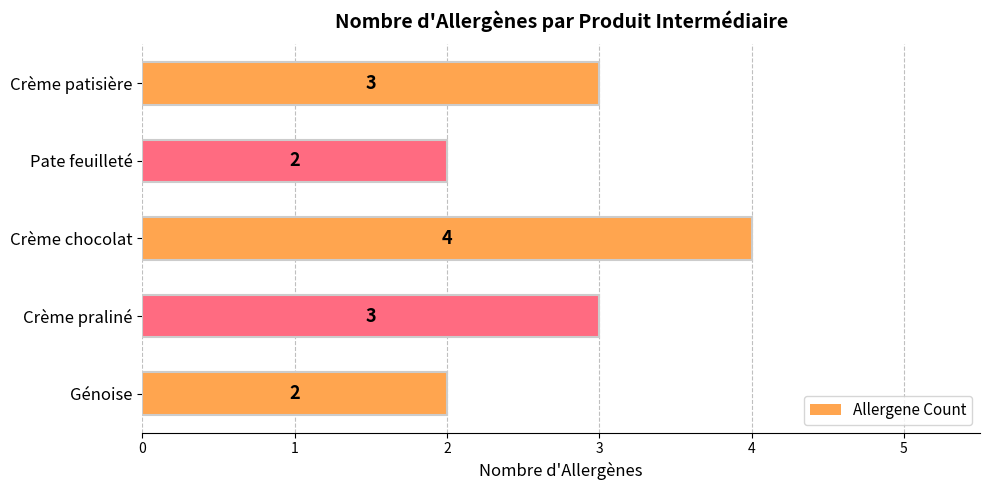

What is the ratio of the value at Crème praliné to the value at Crème patisière?

1.0